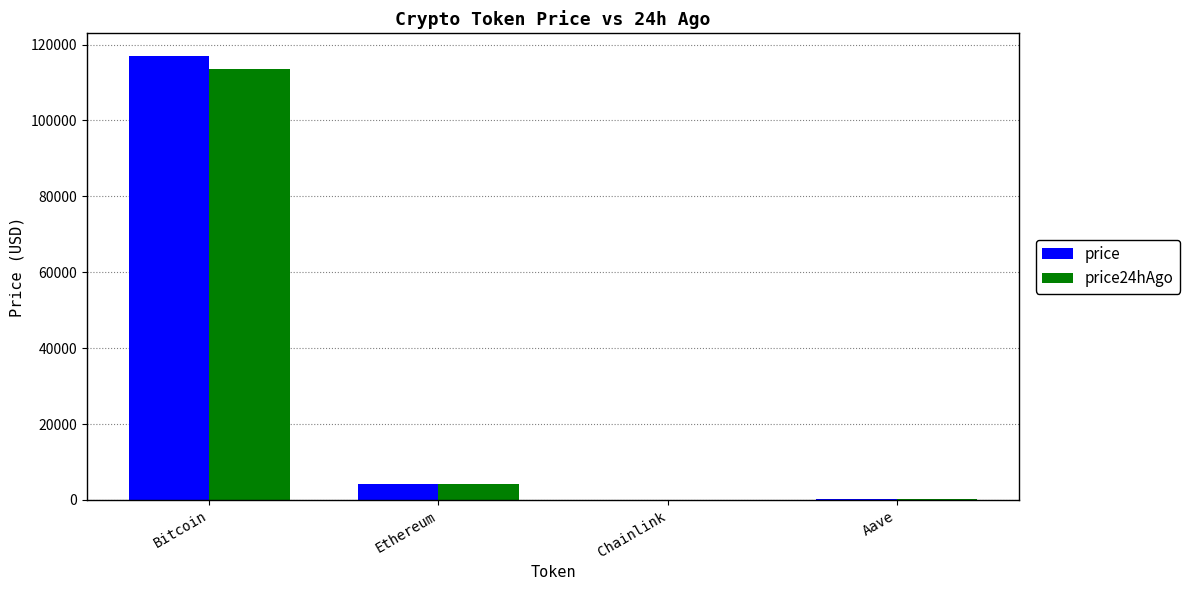

Which series changed the most between Bitcoin and Aave?

price